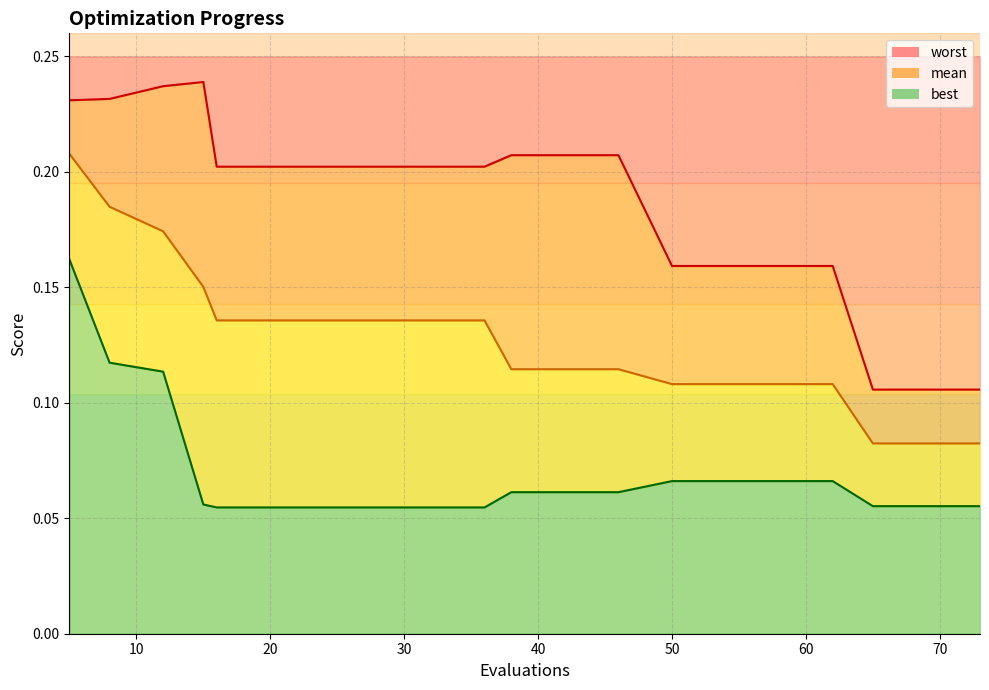

Rank the series at 20 from lowest to highest value.

best line, mean line, worst line